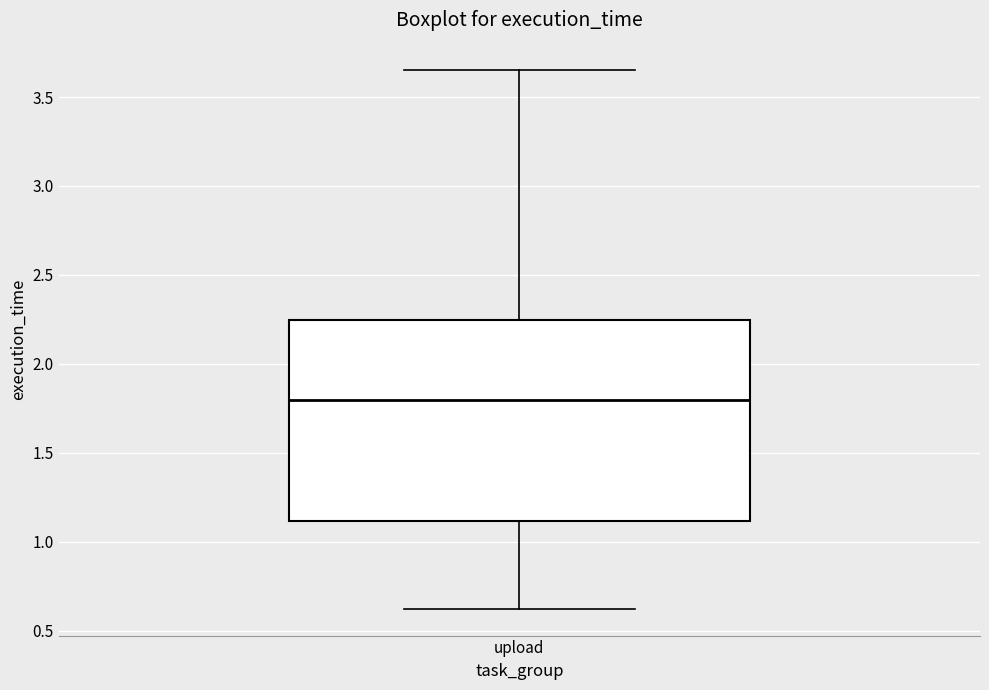

Read this box plot against the y-axis: the position of the median line, the range covered by the box, and the ends of both whiskers. The values are not printed on the chart, so give them approximately, as read against the axis.

median 1.80, box 1.10 to 2.25, whiskers 0.65 to 3.65